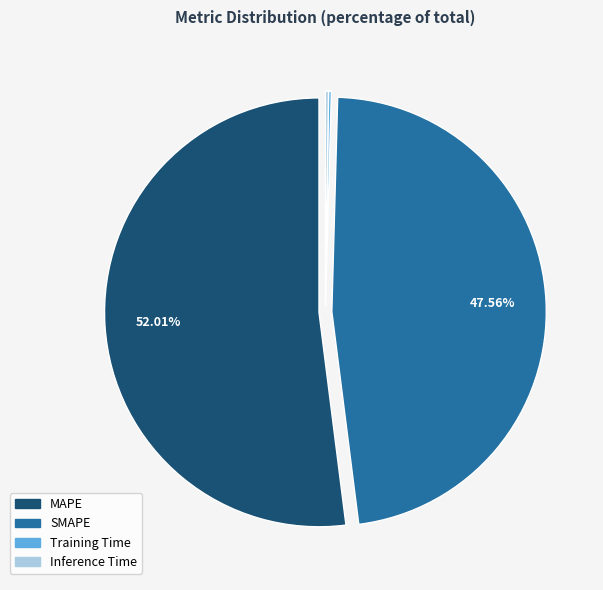

Which slice is the largest?

MAPE